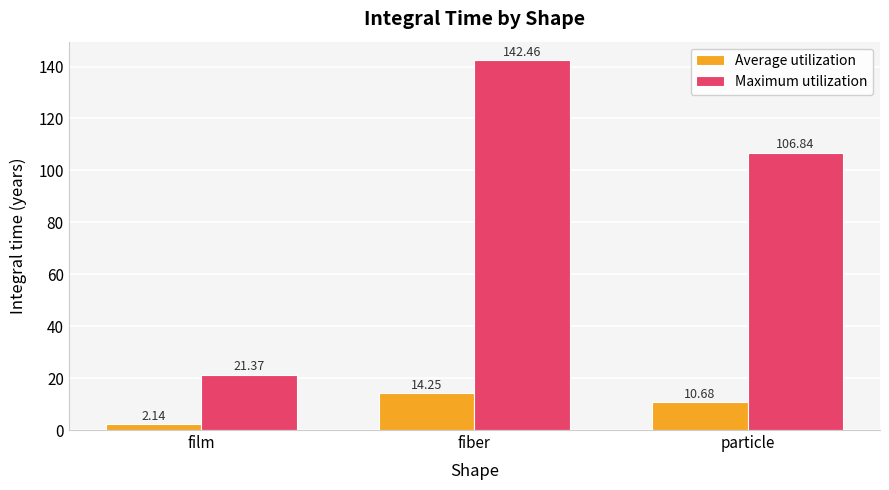

At film, list the series in order from largest to smallest.

Maximum utilization, Average utilization